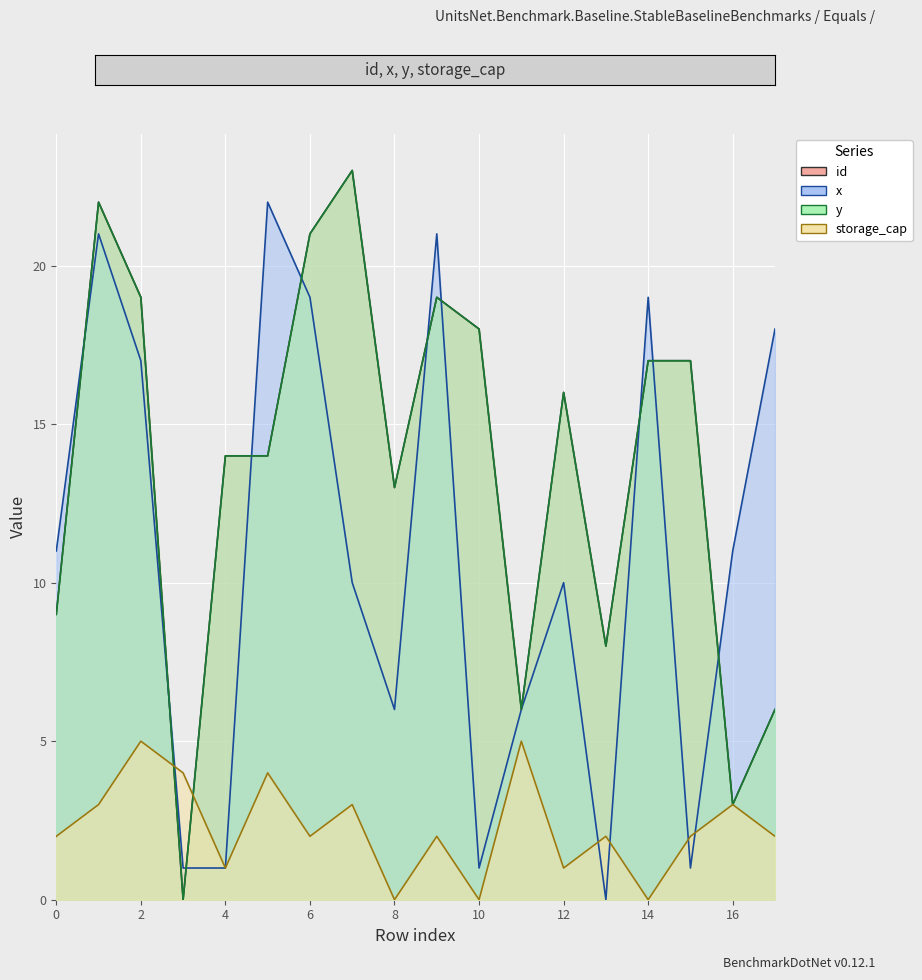

Where do x and storage_cap first cross each other?

2 and 3